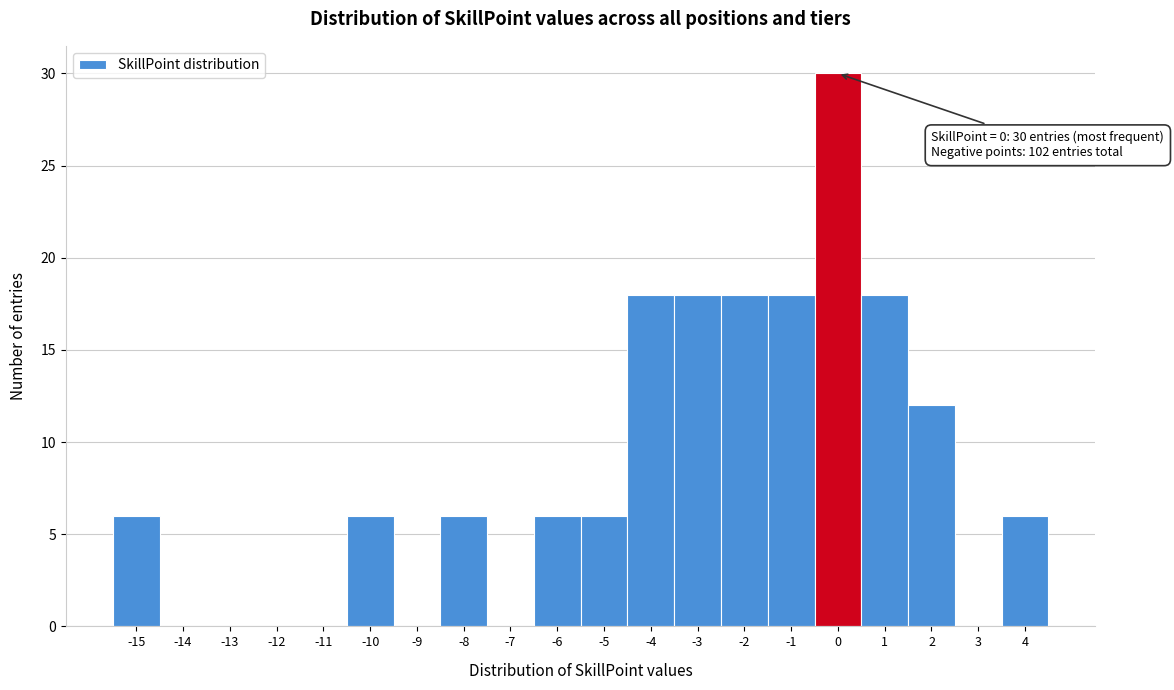

Over which range of the x-axis is the bar tallest?

-0.5 to 0.5